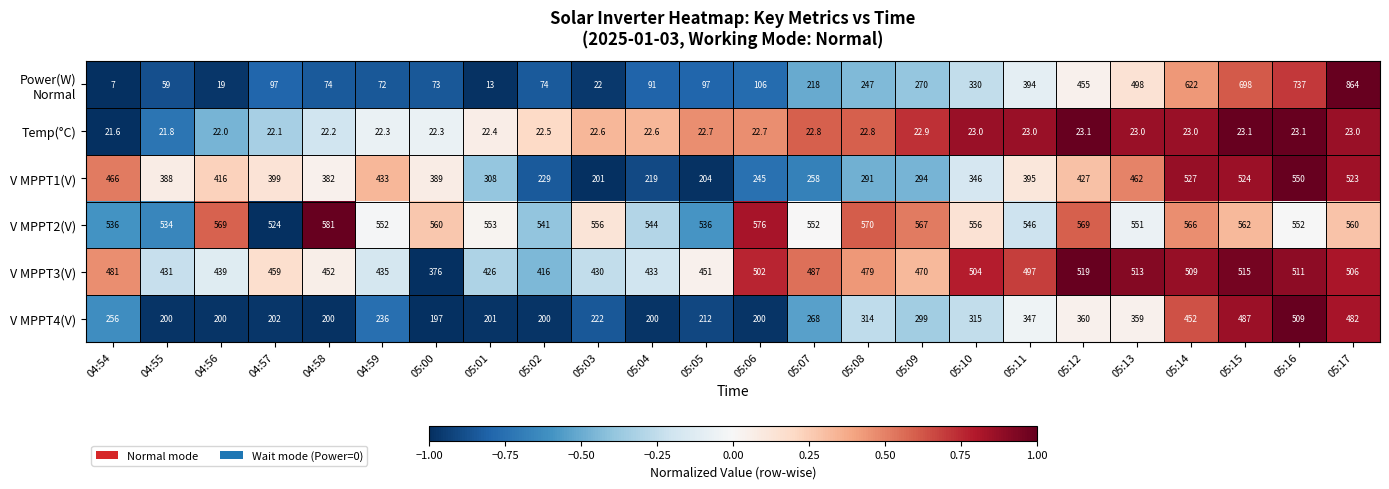

The value of V MPPT1(V) at 05:01 is 426.4. True or false?

False